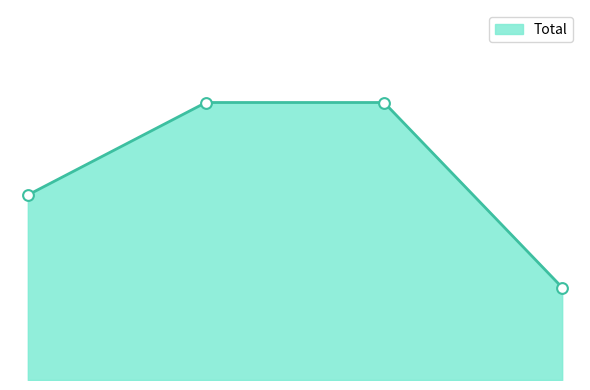

Is this an area chart (filled region under the line)?

Yes